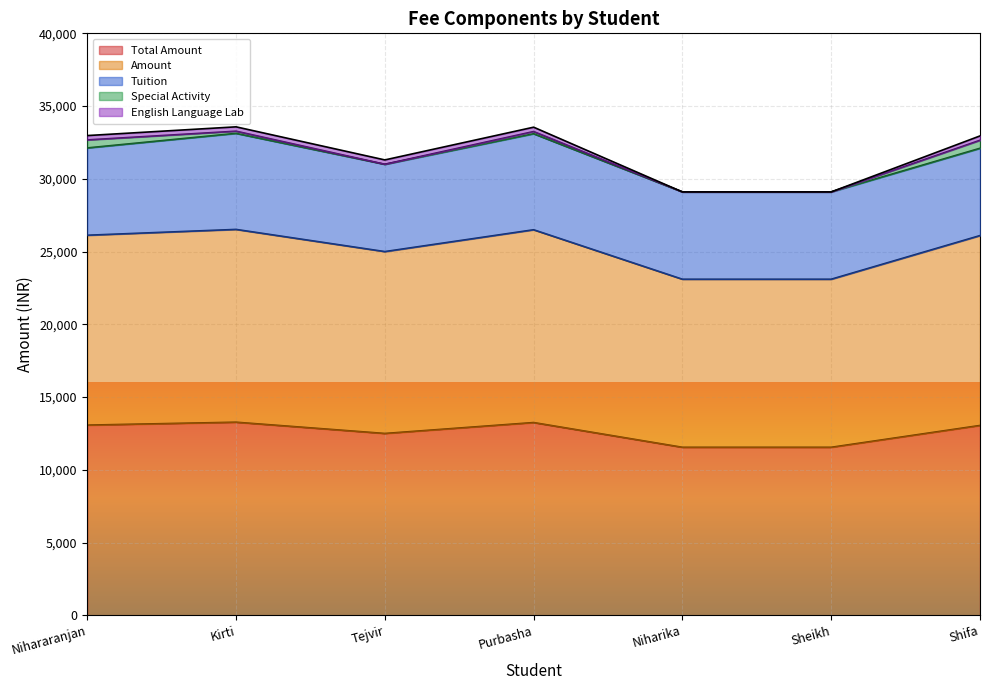

True or false: English Language Lab and Total Amount cross at least once.

False